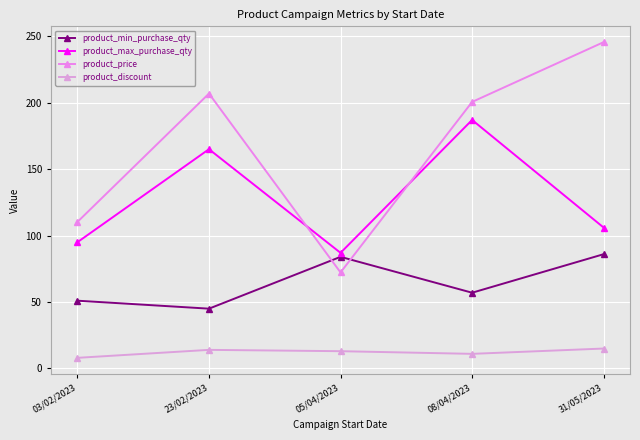

Read the product_price value at 05/04/2023.

72.3